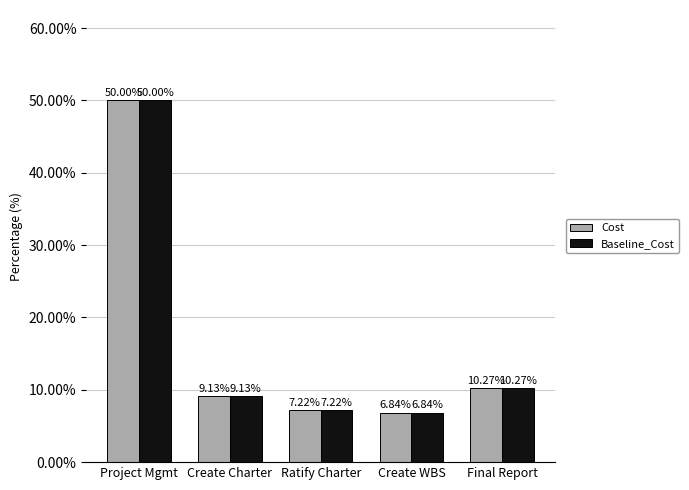

Which category has the lowest value across all series?

Create WBS